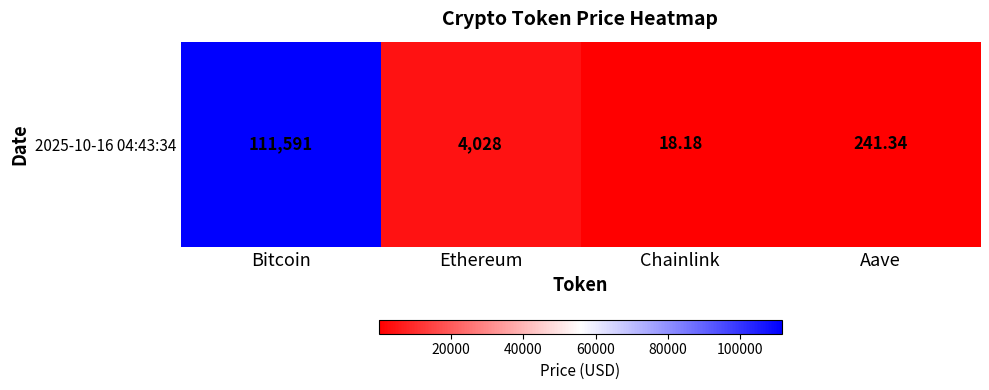

Reading left to right, extract all data points from this chart.

111591.0	4028.1	18.2	241.3